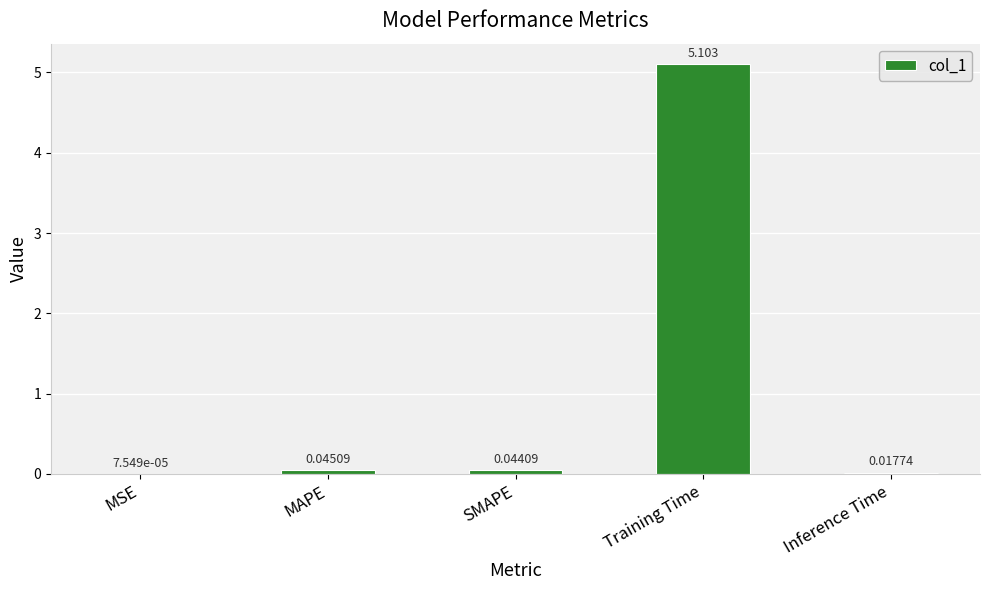

At which category does the chart reach its peak across all series?

Training Time